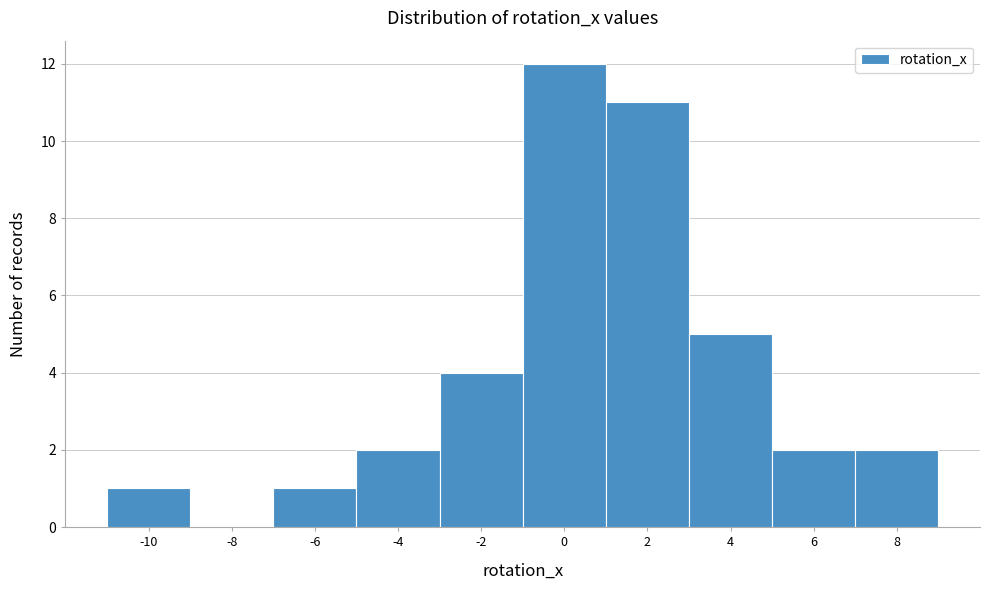

Reading left to right, what are all the values shown in this chart?

-10=1	-8=0	-6=1	-4=2	-2=4	0=12	2=11	4=5	6=2	8=2